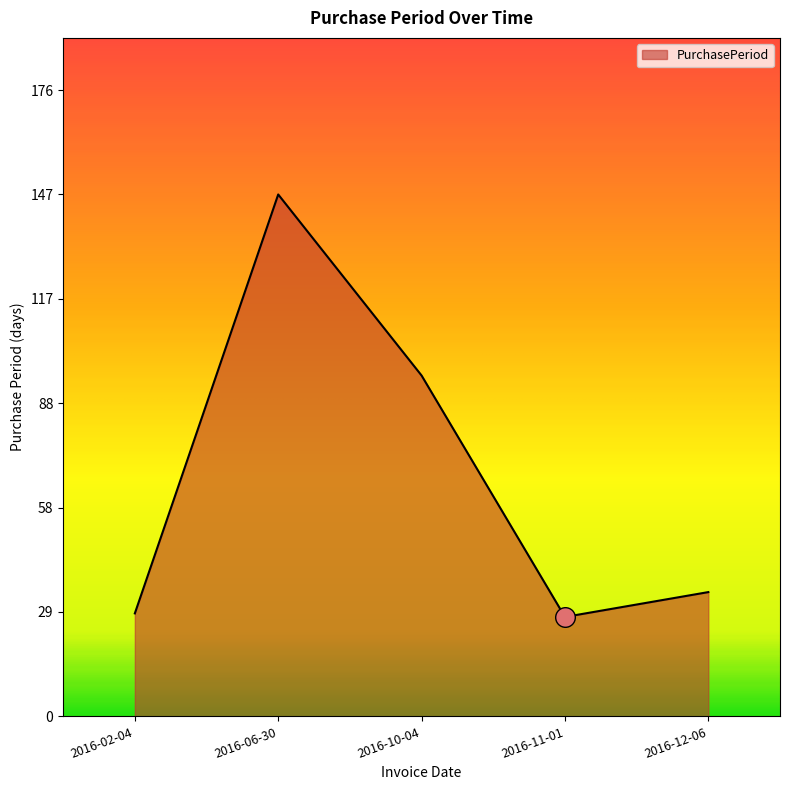

What is the change in value from 2016-06-30 to 2016-12-06?

-112